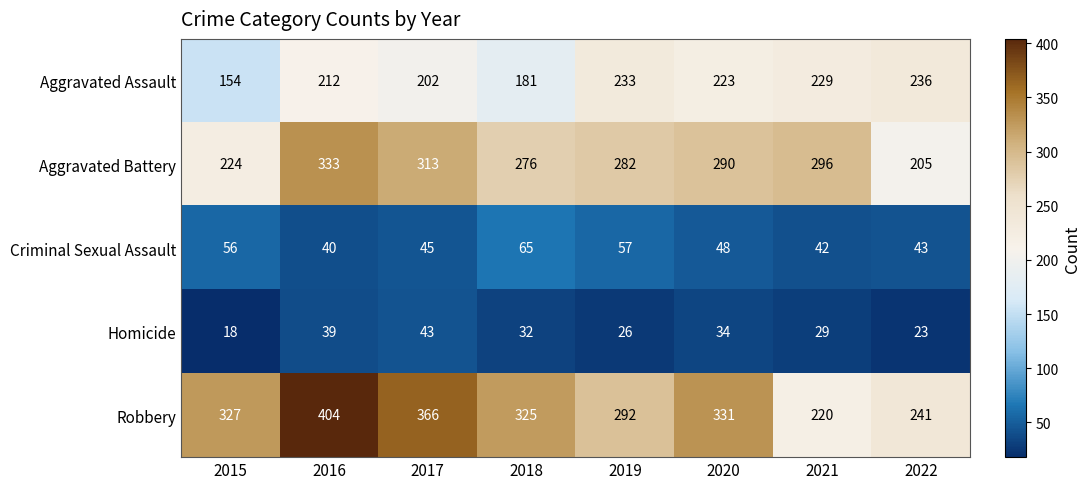

What is the difference between the second highest and minimum values in the Homicide series?

21